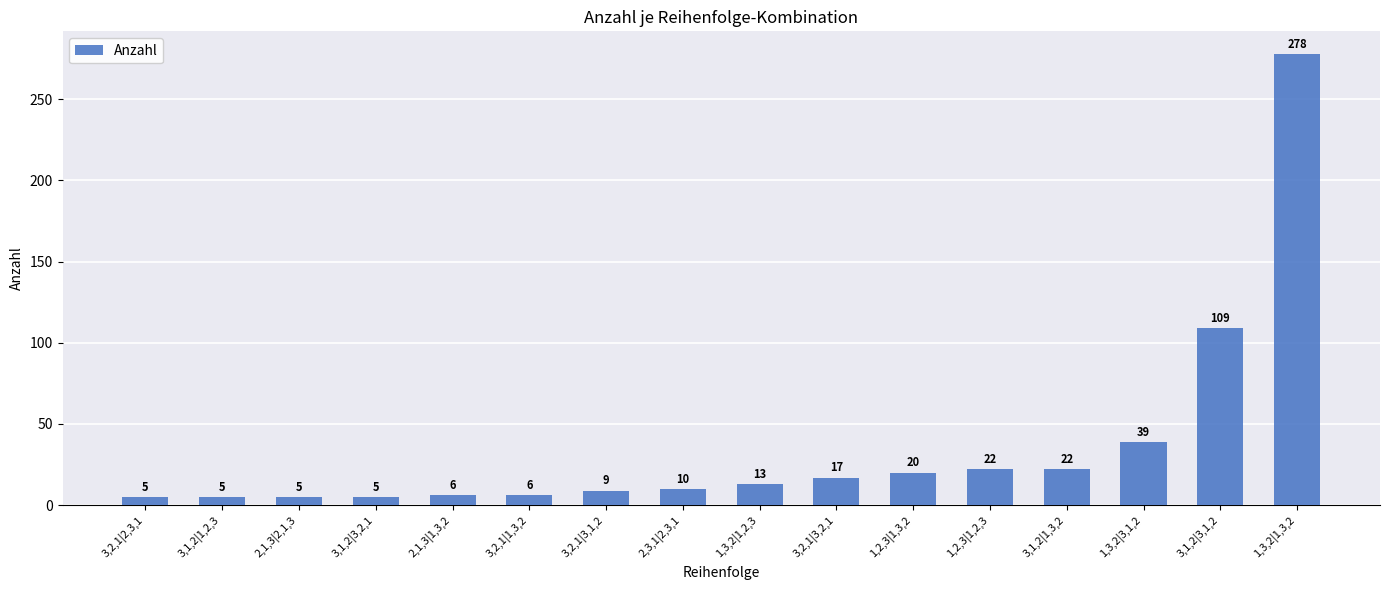

The value at 3,1,2|3,1,2 is 109. True or false?

True